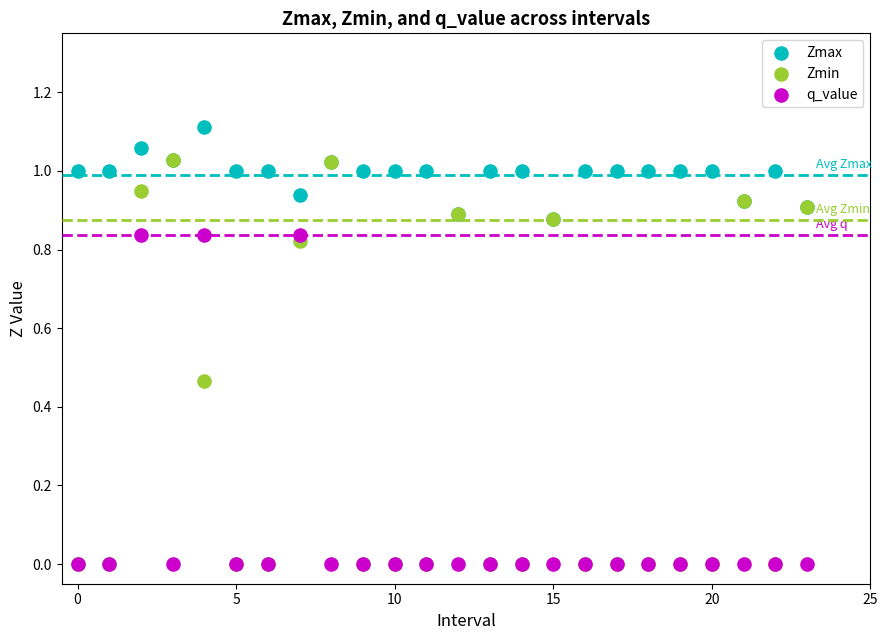

Which series contains the highest Y value?

Zmax